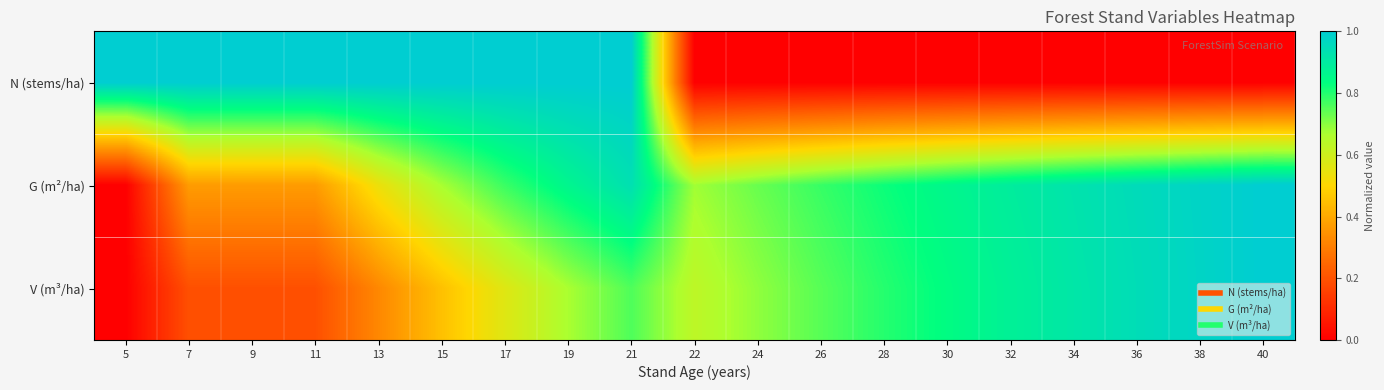

At which category is the sum across all series the highest?

21